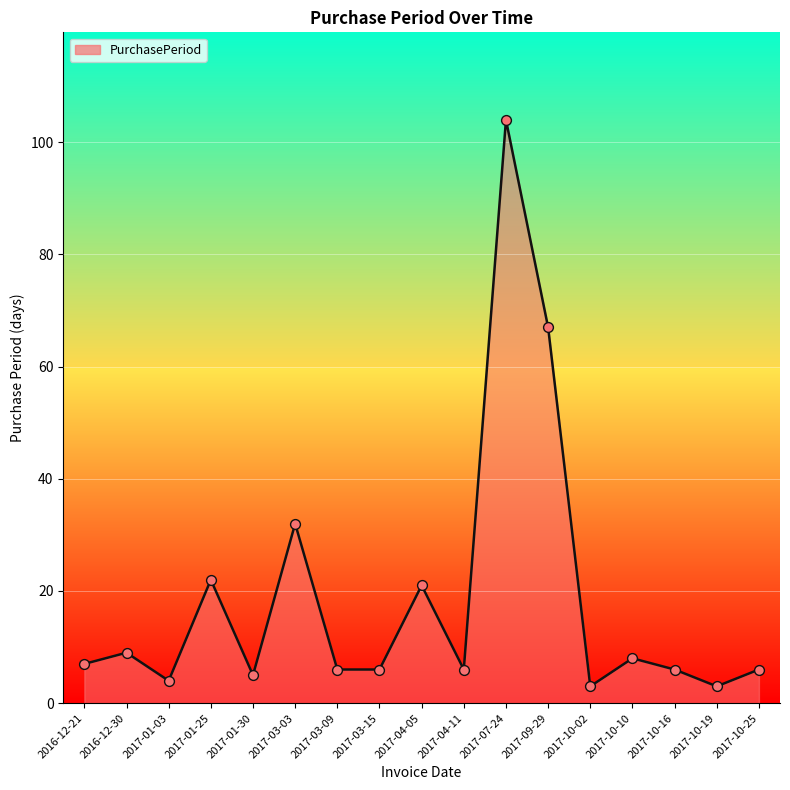

What is the change in value from 2017-03-03 to 2017-10-02?

-29